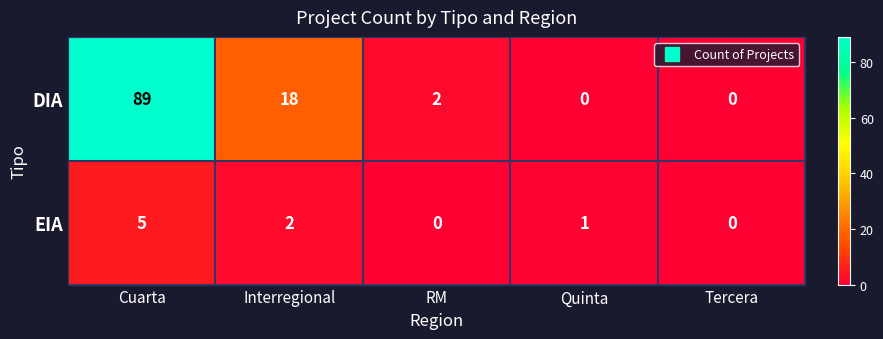

At which category does the chart reach its peak across all series?

Cuarta